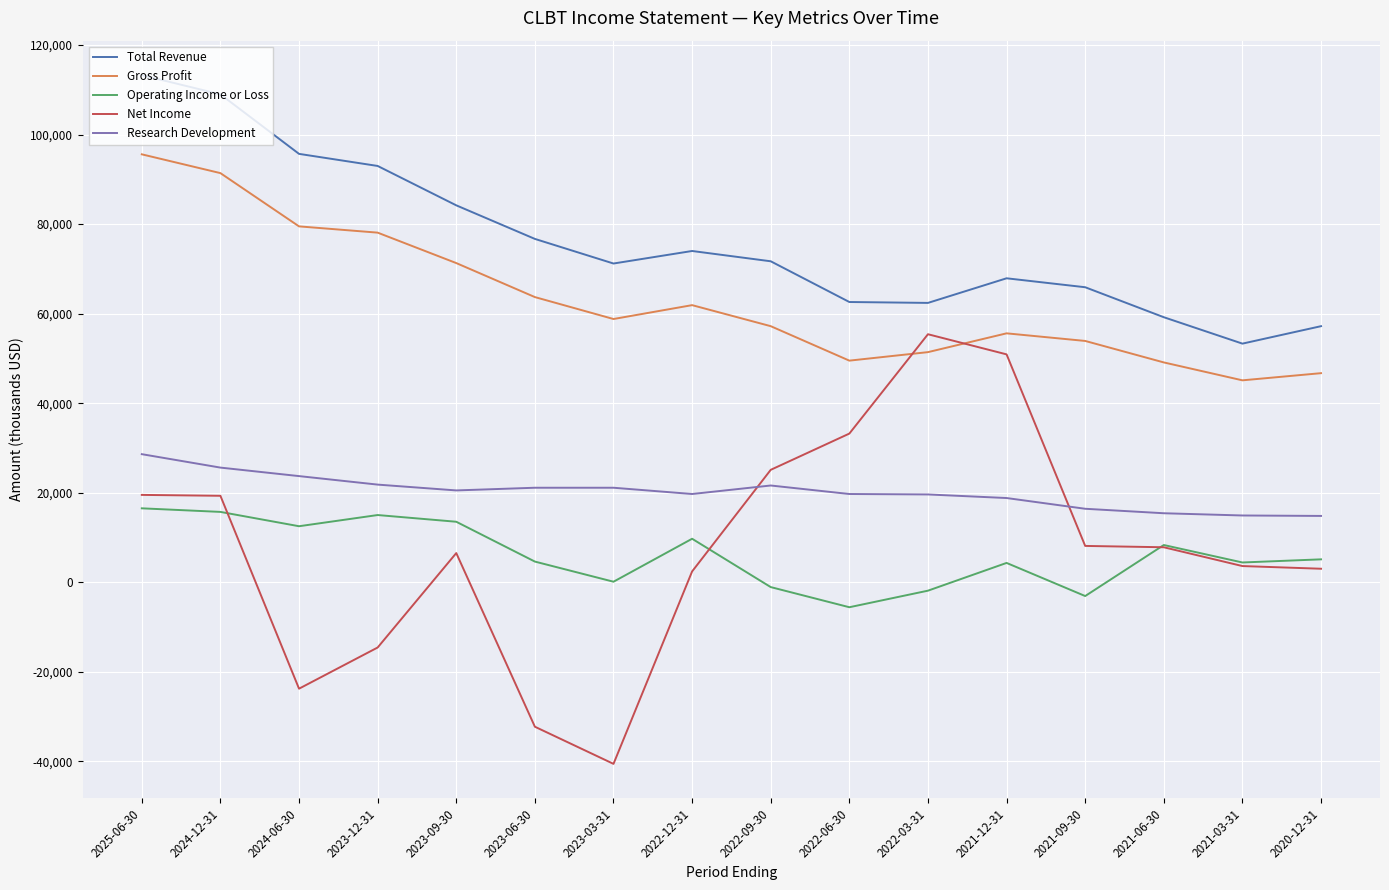

What is the average value of the Net Income series?

7719